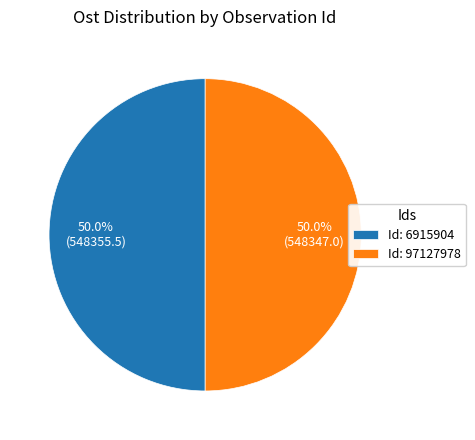

What percentage do Id: 6915904 and Id: 97127978 together represent?

100.0%